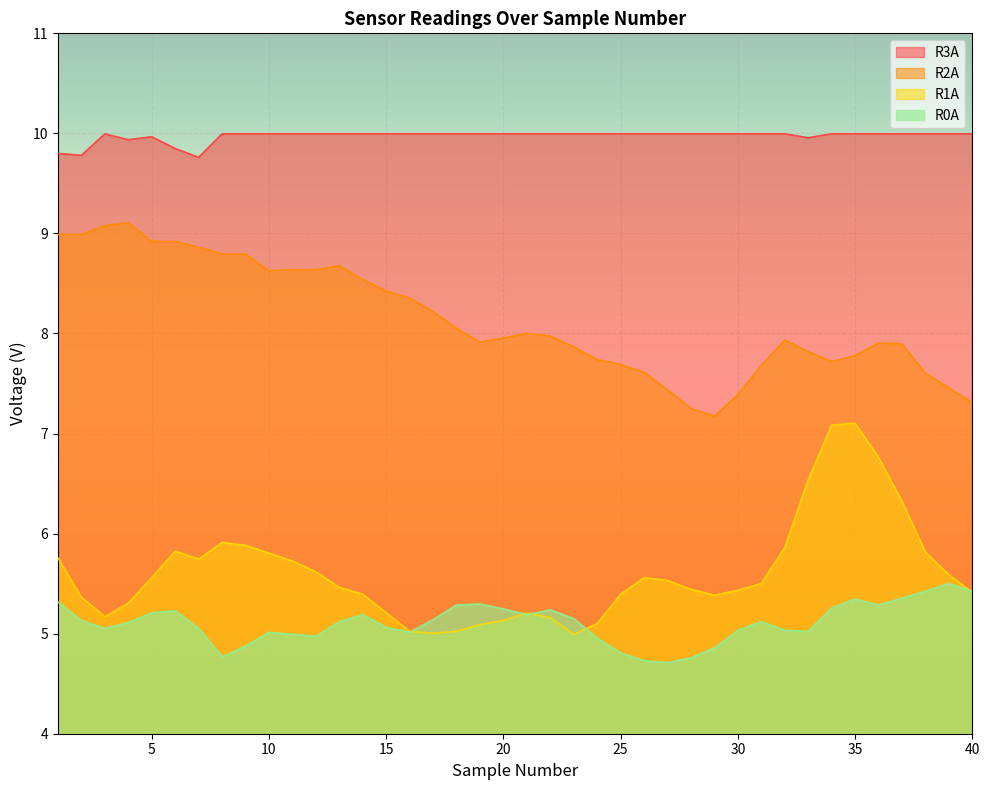

What is the difference between the maximum and minimum values in the R0A series?

0.8